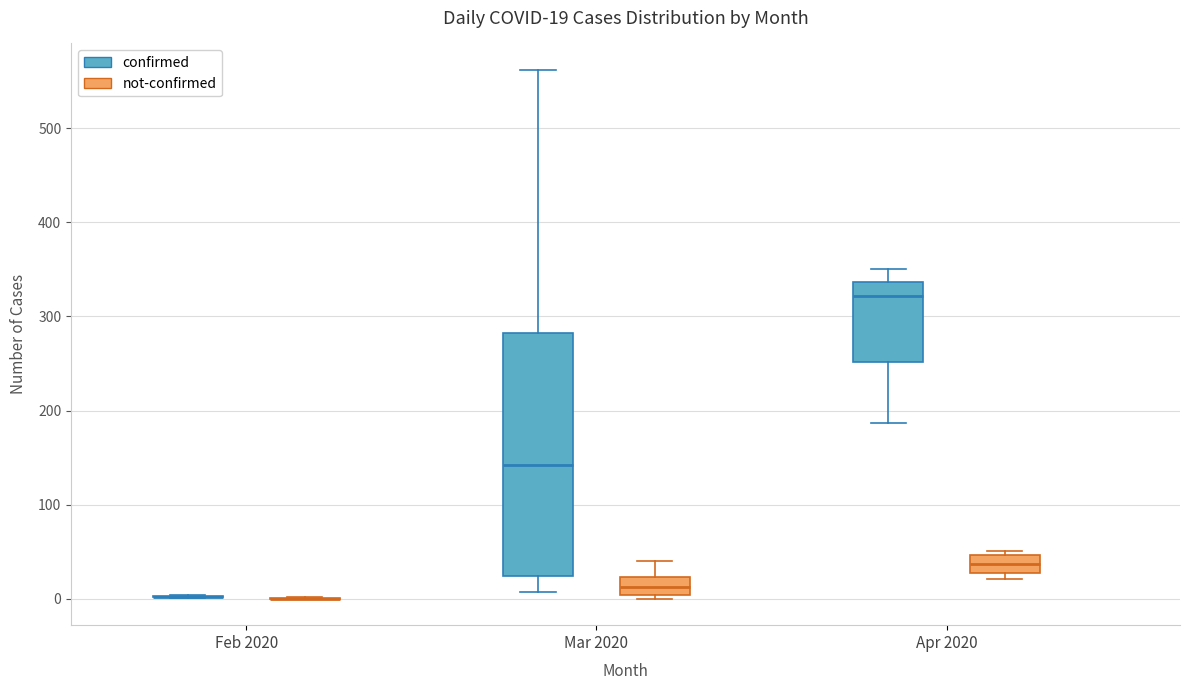

Which box is the tallest, from its lower edge to its upper edge?

Mar 2020 (confirmed)